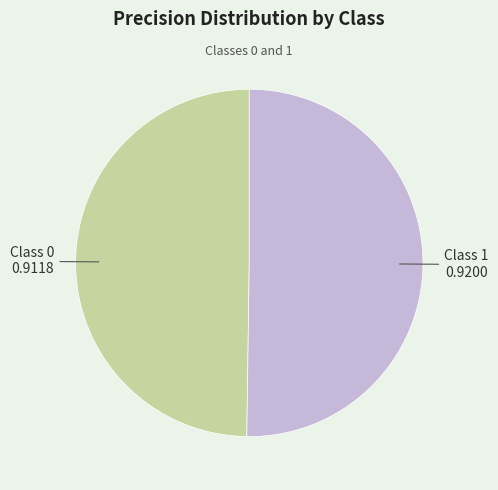

The Class 0 slice represents 37% of the pie. True or false?

False